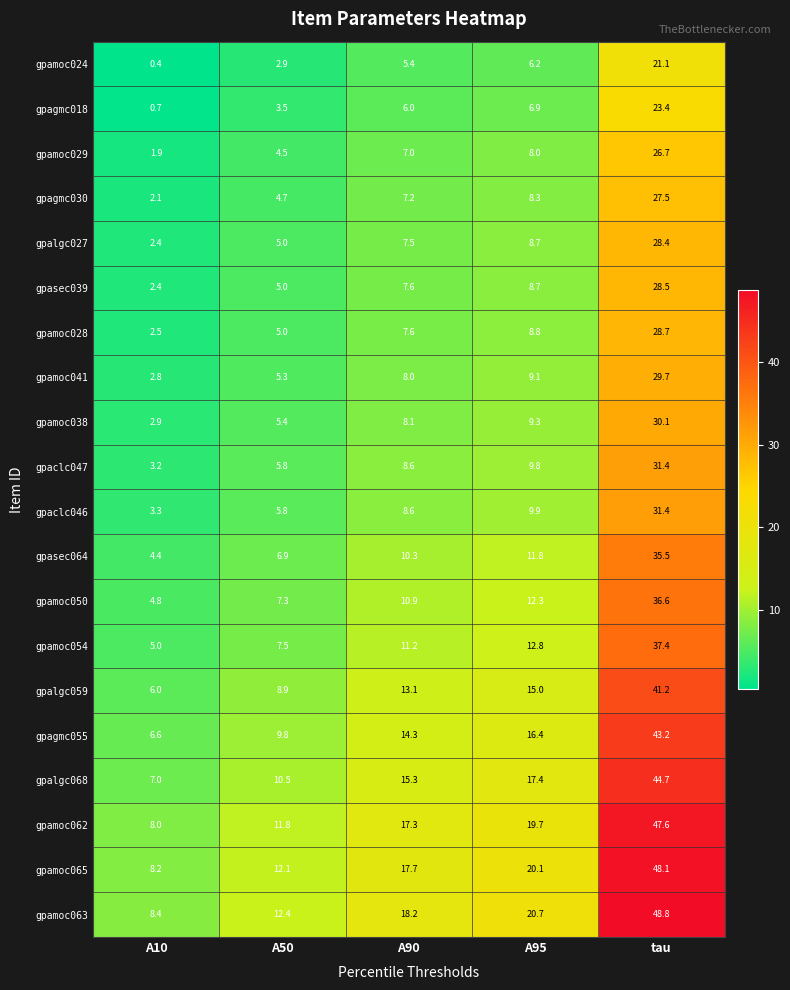

What is the difference between the highest and lowest values at A90?

12.8